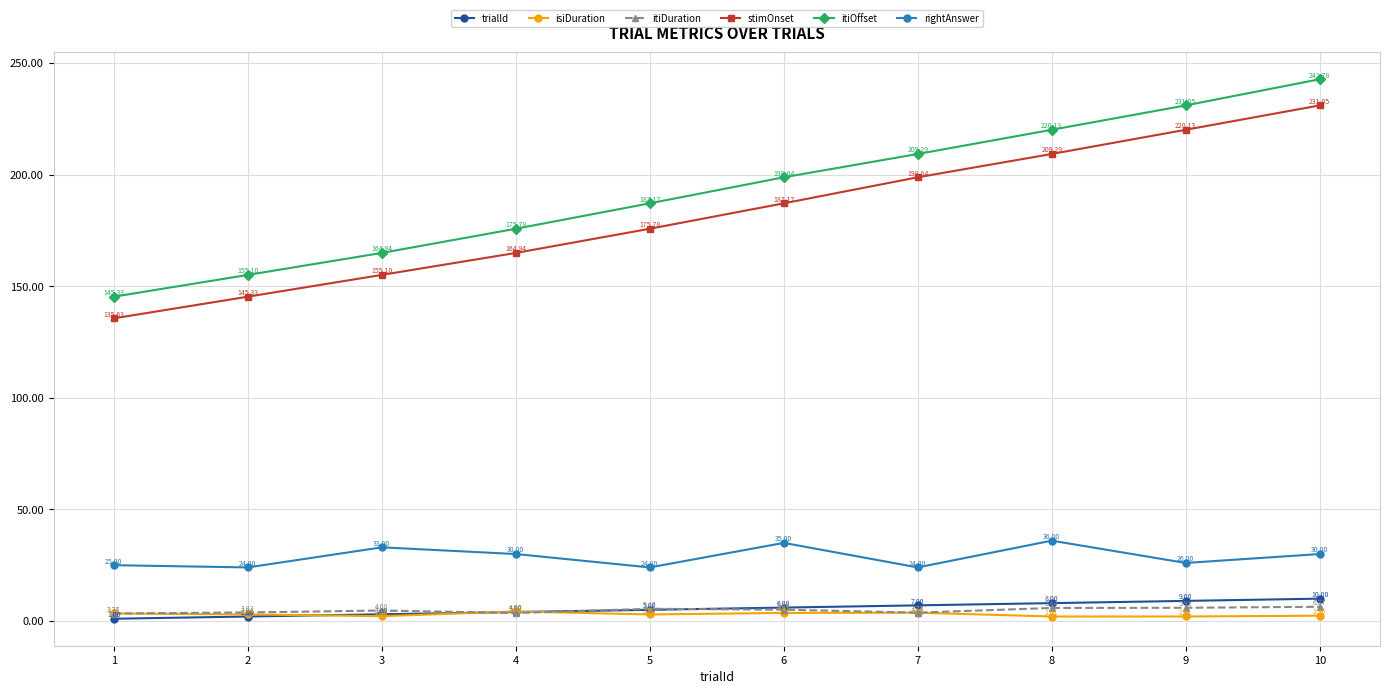

List the series in order of their peak value, lowest first.

isiDuration, itiDuration, trialId, rightAnswer, stimOnset, itiOffset